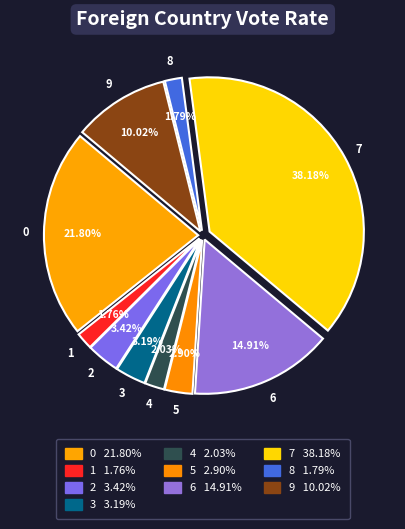

To the nearest percent, what percentage of the pie is 2?

3%